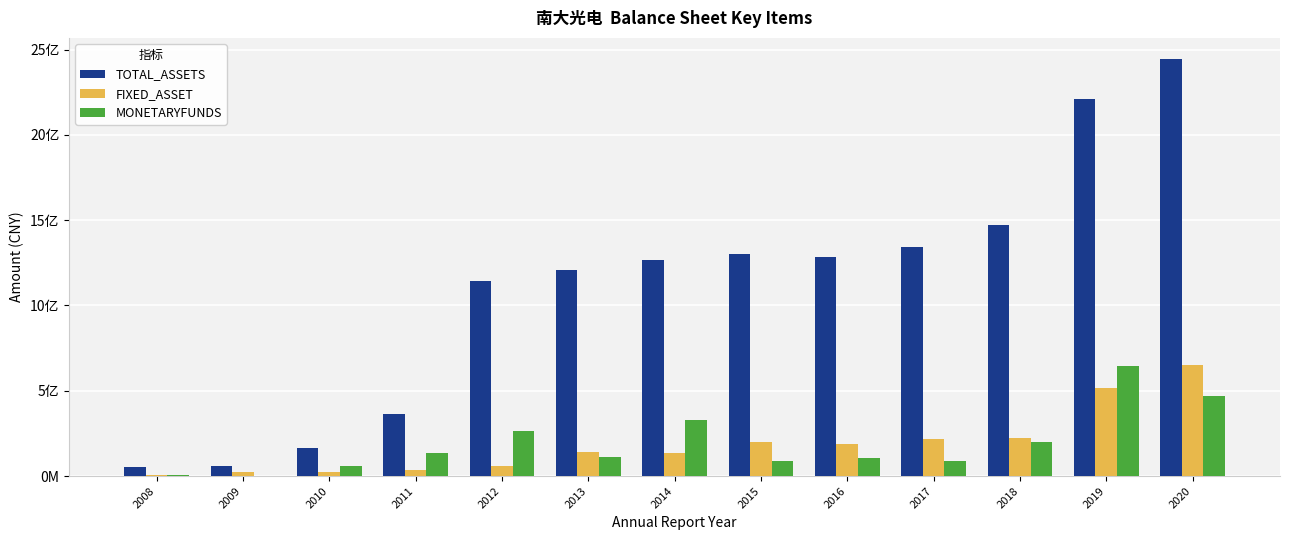

What are all the series names shown in the legend?

TOTAL_ASSETS, FIXED_ASSET, MONETARYFUNDS